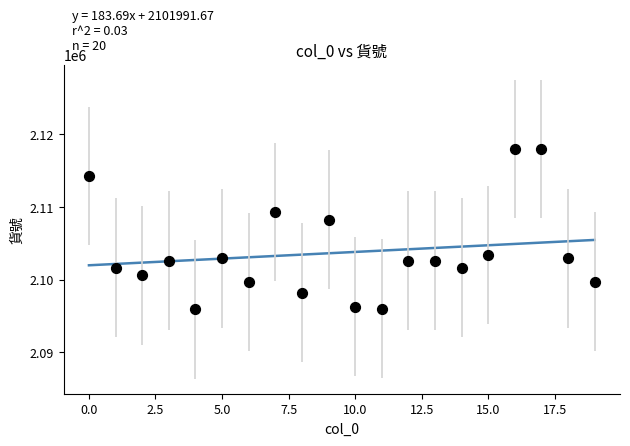

What Y value in the scatter plot is closest to 2106940?

2108286